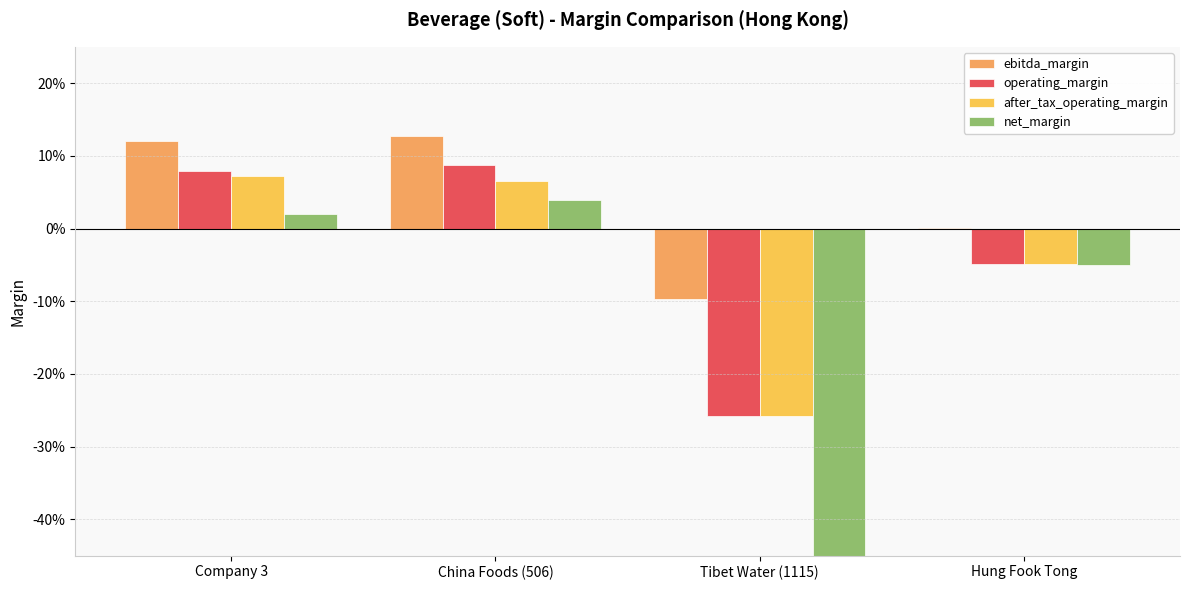

Is the value of net_margin at Tibet Water (1115) greater than the value of operating_margin at Hung Fook Tong?

No